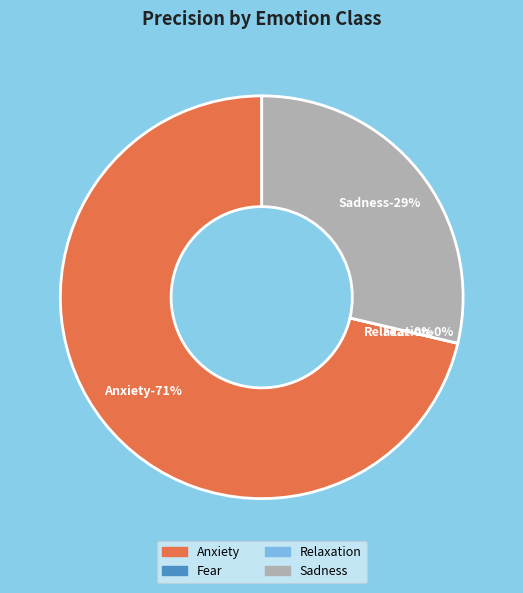

The Fear slice represents 0% of the pie. True or false?

True